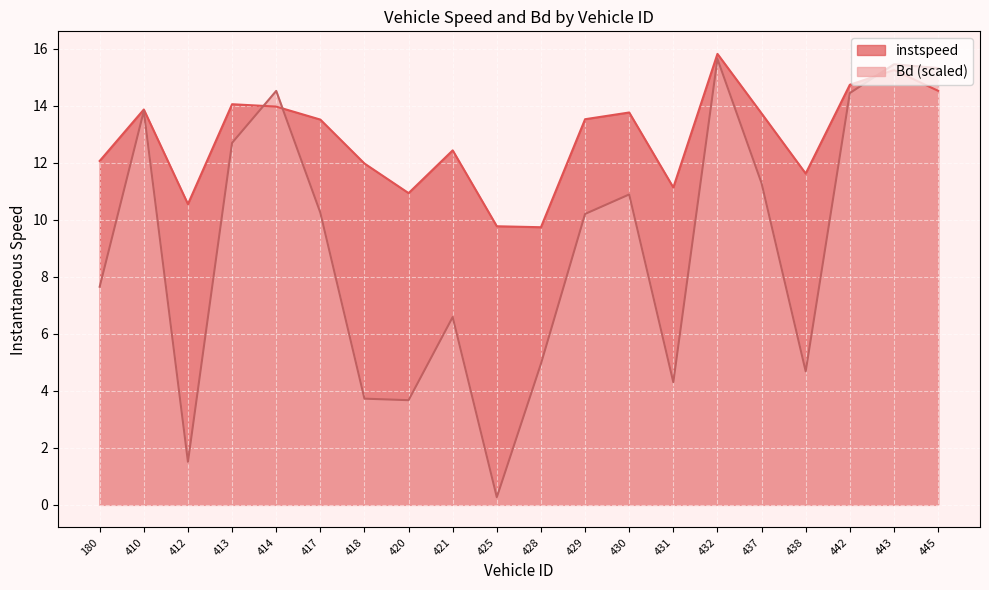

The value of instspeed at 420 is 7.1. True or false?

False